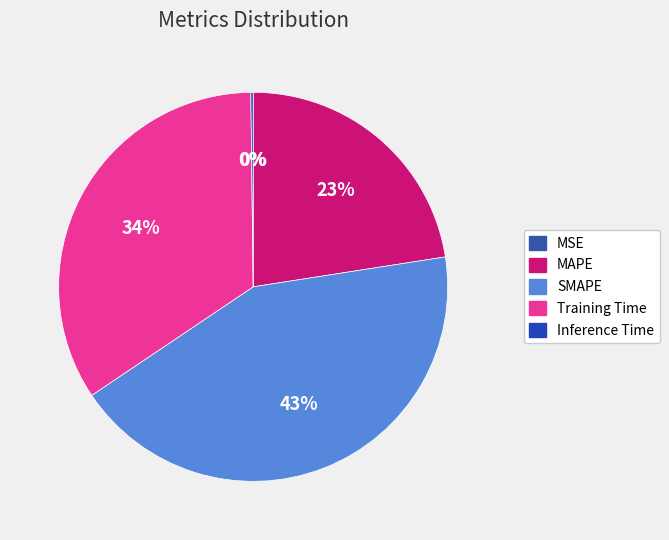

Which has a higher value, Inference Time or SMAPE?

SMAPE